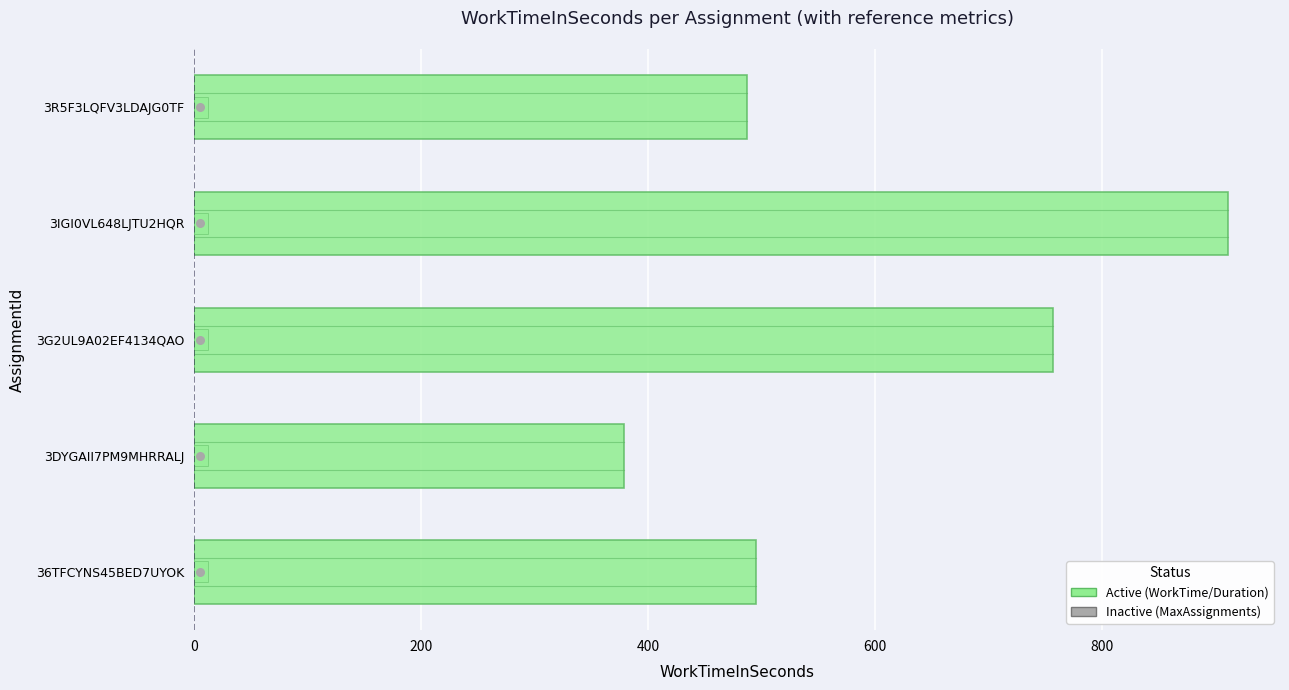

Which series has the largest total across all categories?

WorkTimeInSeconds